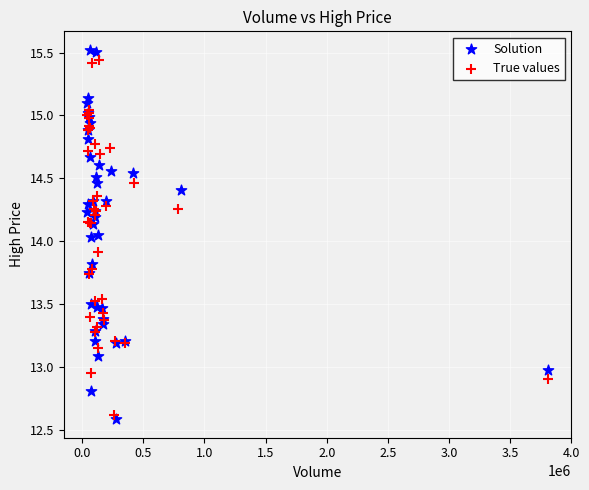

Which series has the widest spread of Y values?

Solution